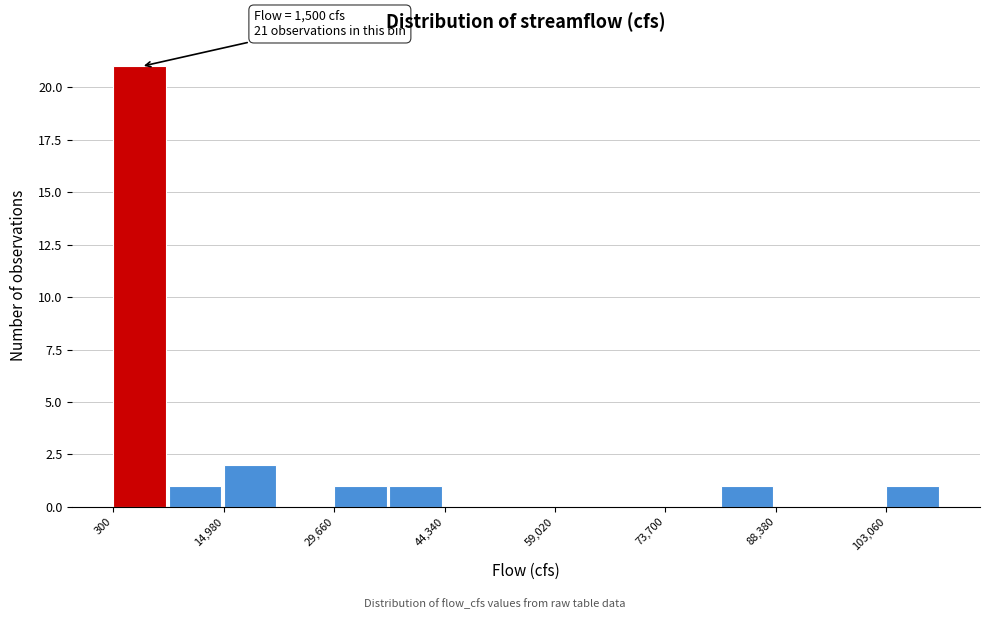

Around what value on the x-axis is the tallest bar? Give the approximate position of its centre, as read against the axis.

4000